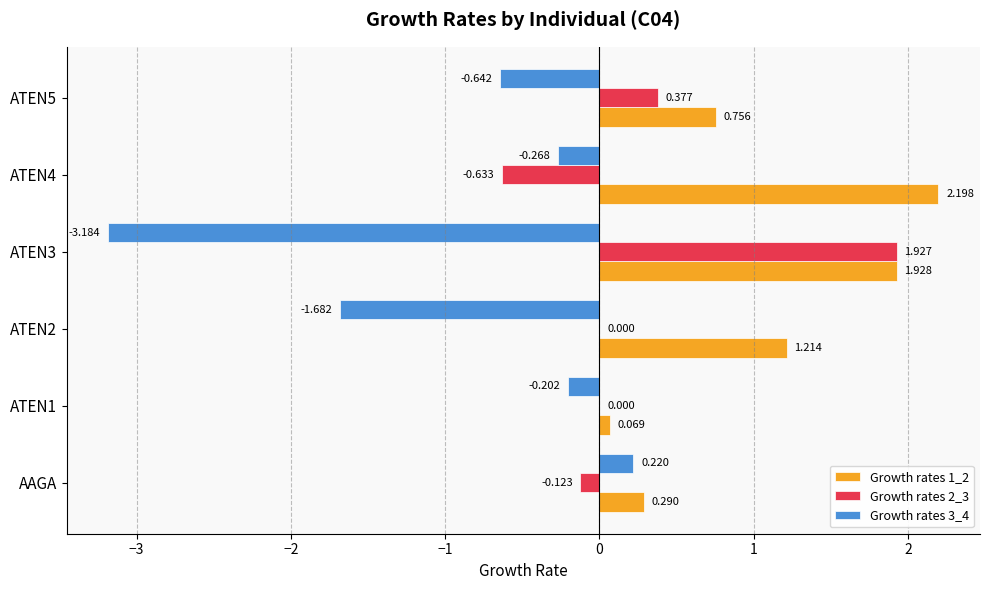

Count the number of categories in the chart.

6